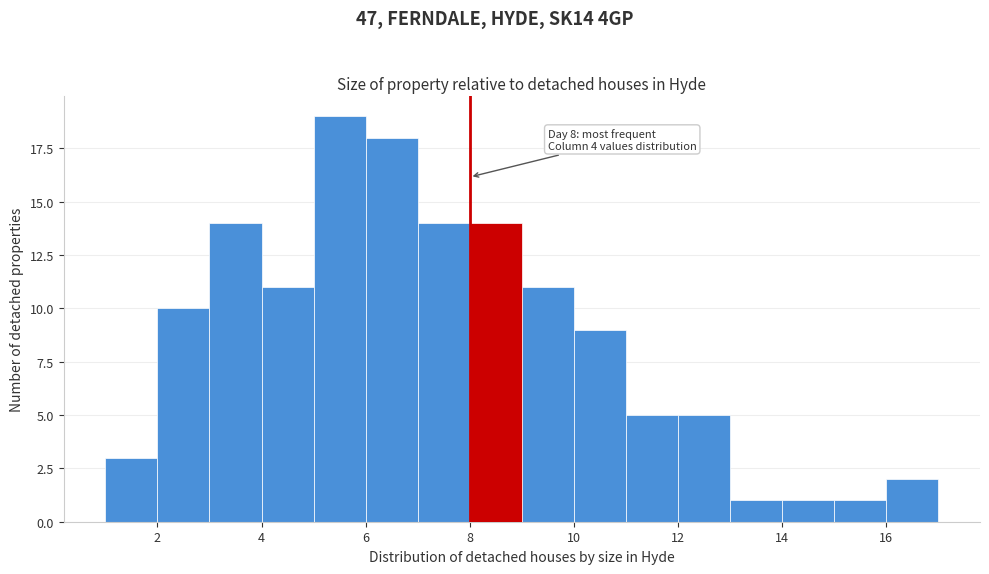

Which range on the x-axis has the tallest bar?

5 to 6